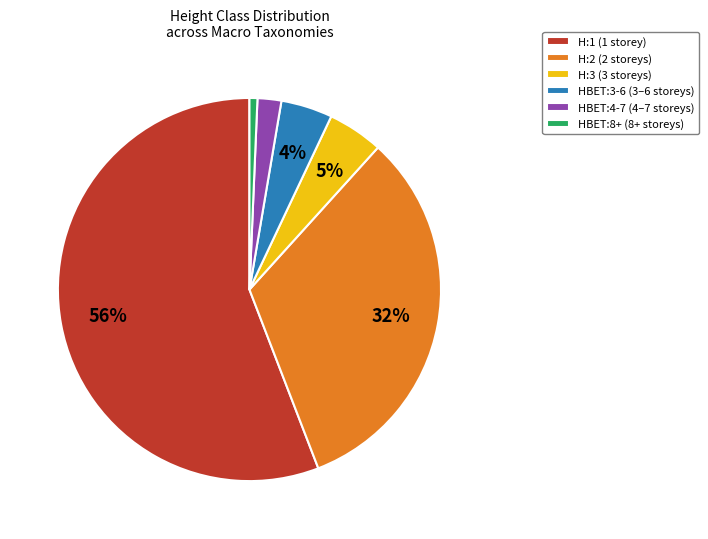

To the nearest percent, what portion does HBET:4-7 represent?

2%